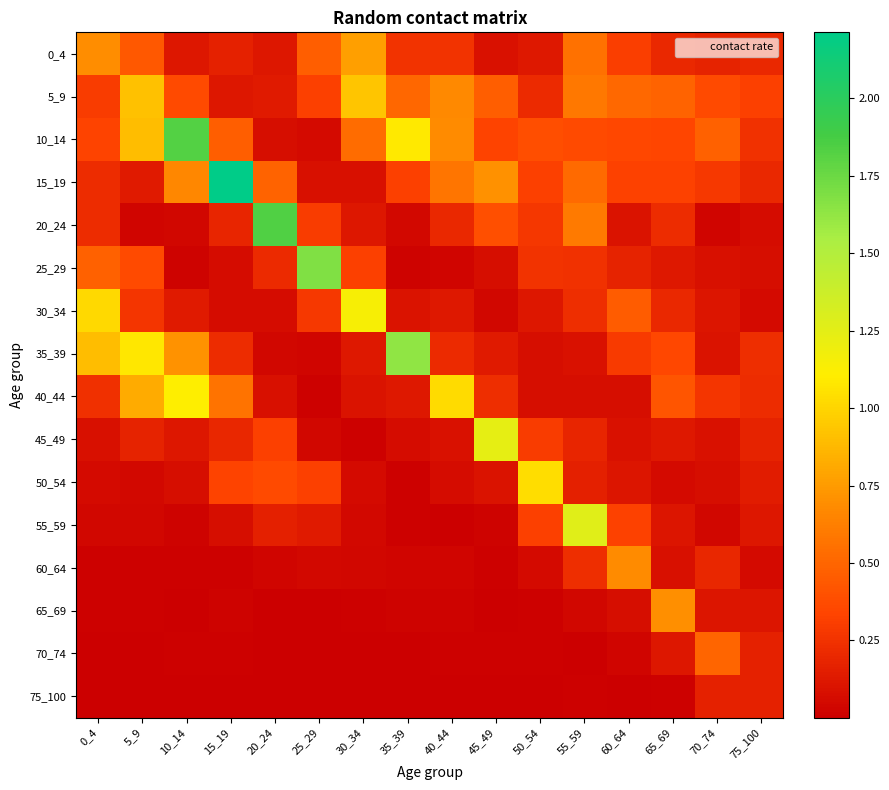

Which series changed the most between 0_4 and 5_9?

30_34